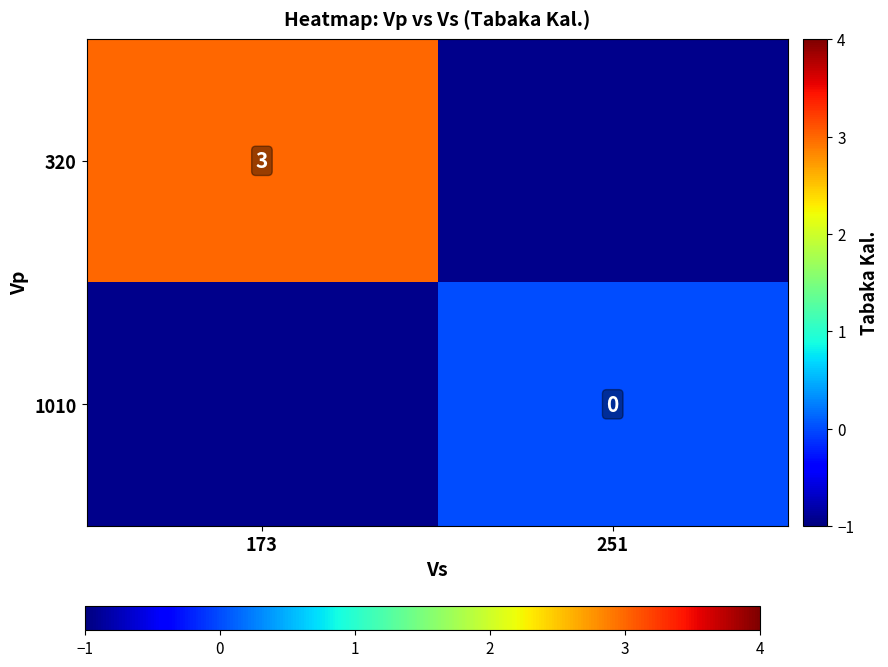

At how many categories does at least one series exceed 2?

1